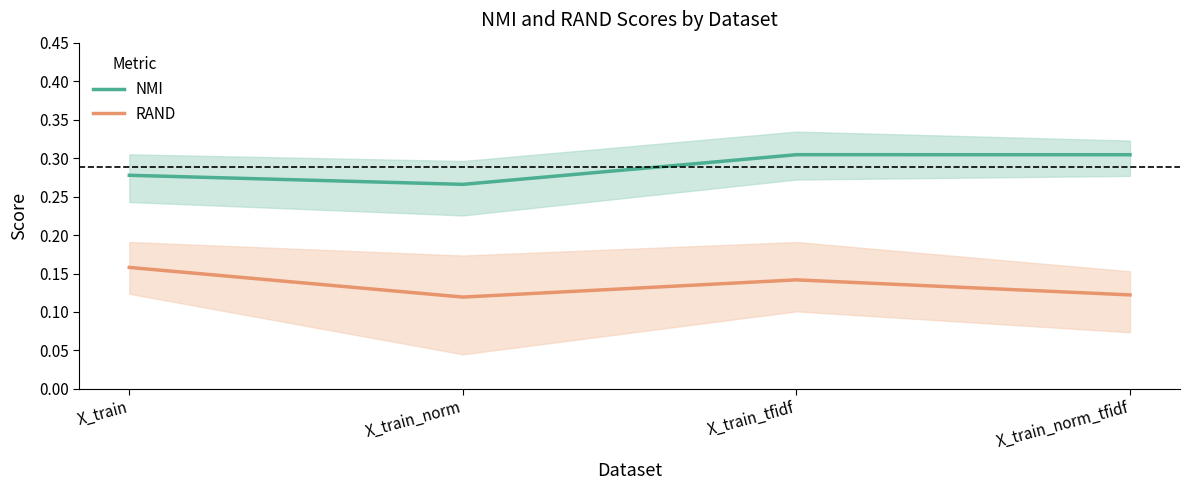

Rank the series by their average value, from highest to lowest.

NMI, RAND